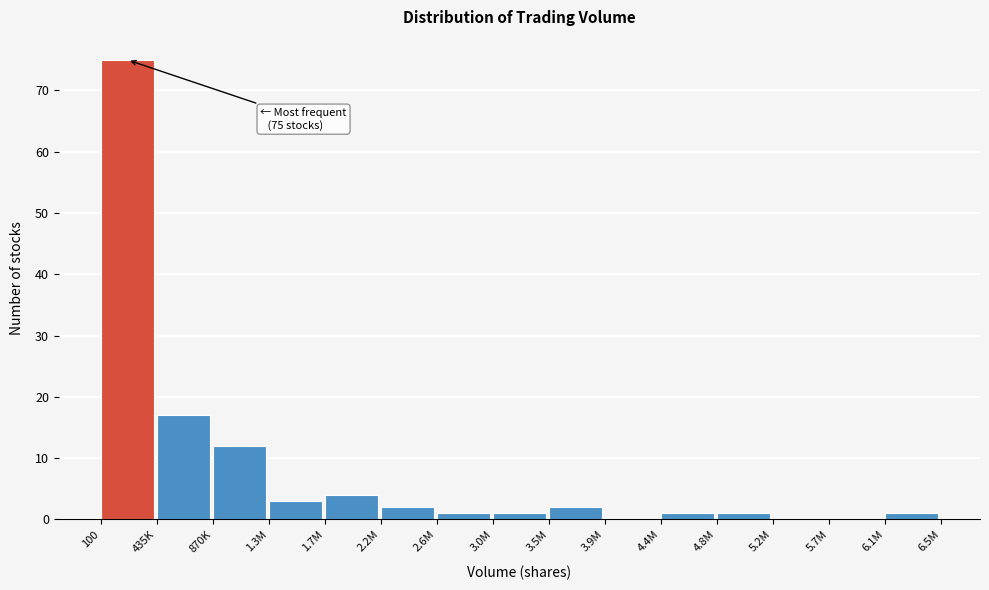

Reading right to left, transcribe all the data shown in this chart.

6.1M=1	5.7M=0	5.2M=0	4.8M=1	4.4M=1	3.9M=0	3.5M=2	3.0M=1	2.6M=1	2.2M=2	1.7M=4	1.3M=3	870K=12	435K=17	100=75